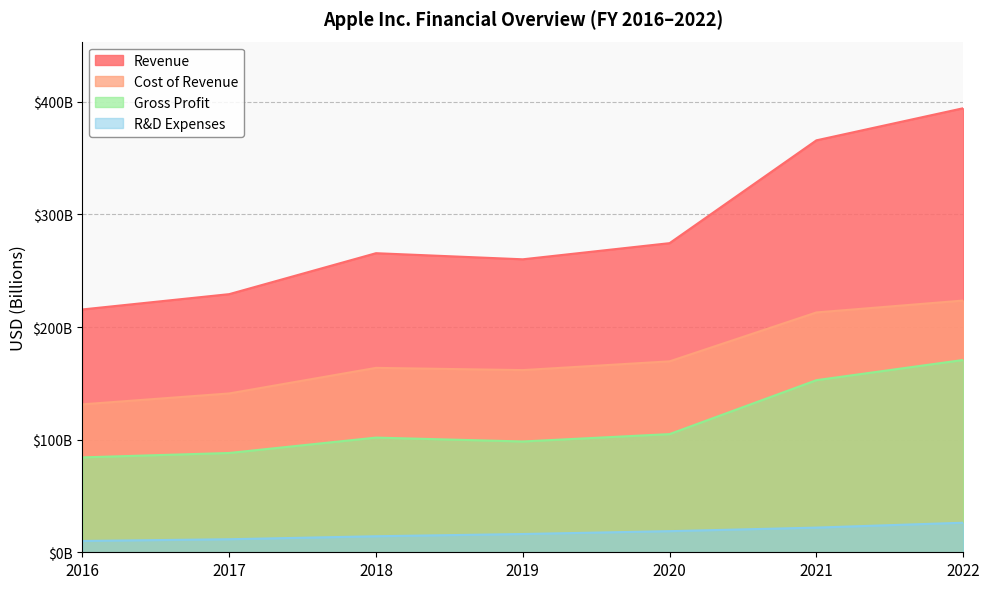

Count the number of categories in the chart.

7